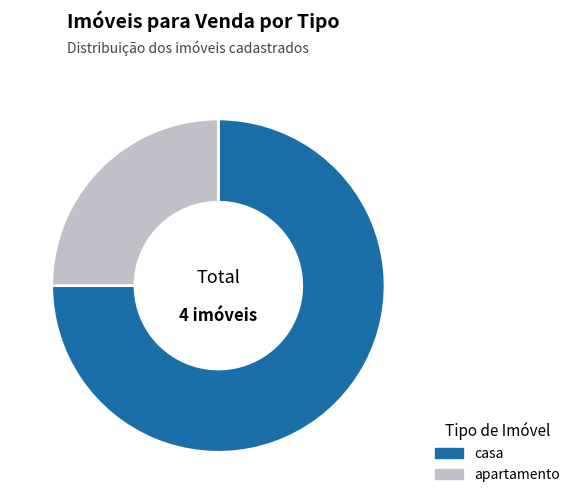

Rank the categories by value from lowest to highest.

apartamento, casa